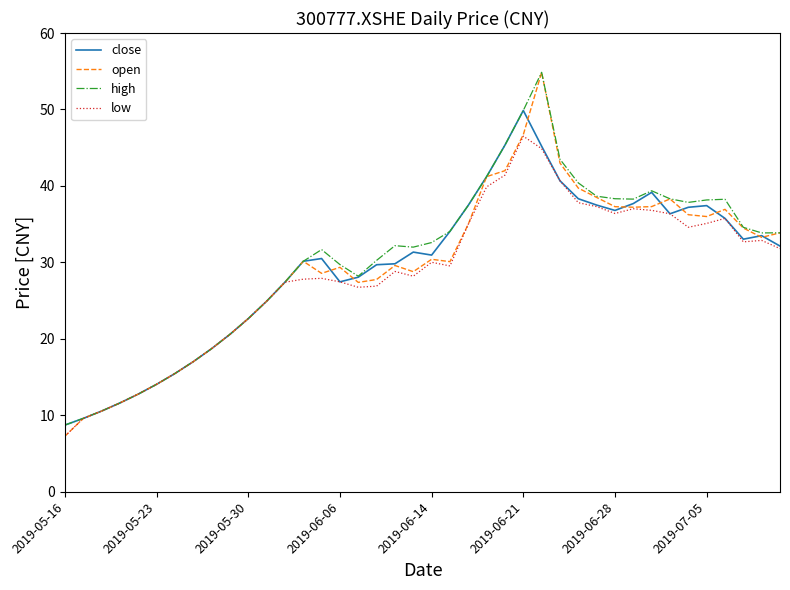

Which series has the largest range (max minus min)?

open